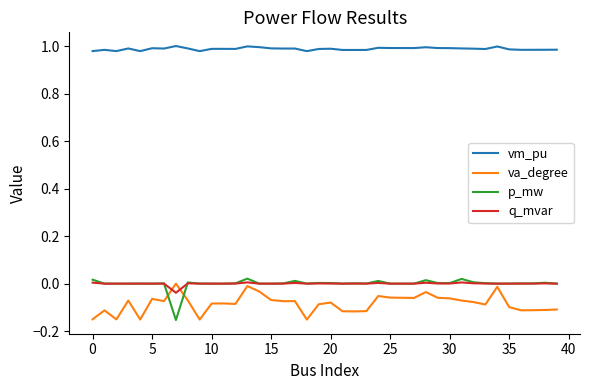

Does the chart display data point markers on the line(s)?

No